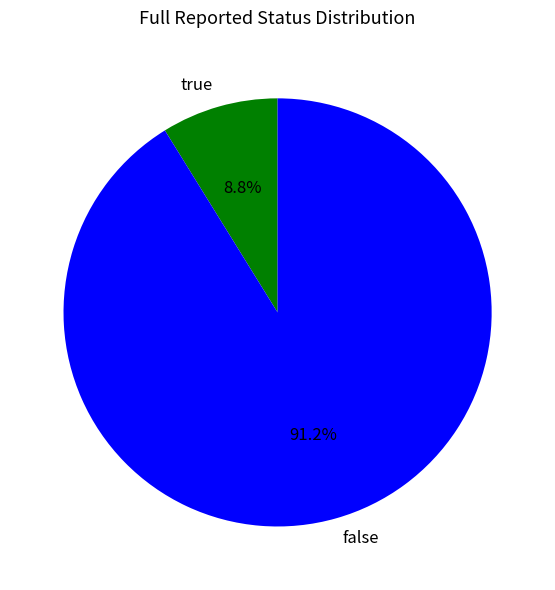

Do false and true together represent more than half of the pie?

Yes